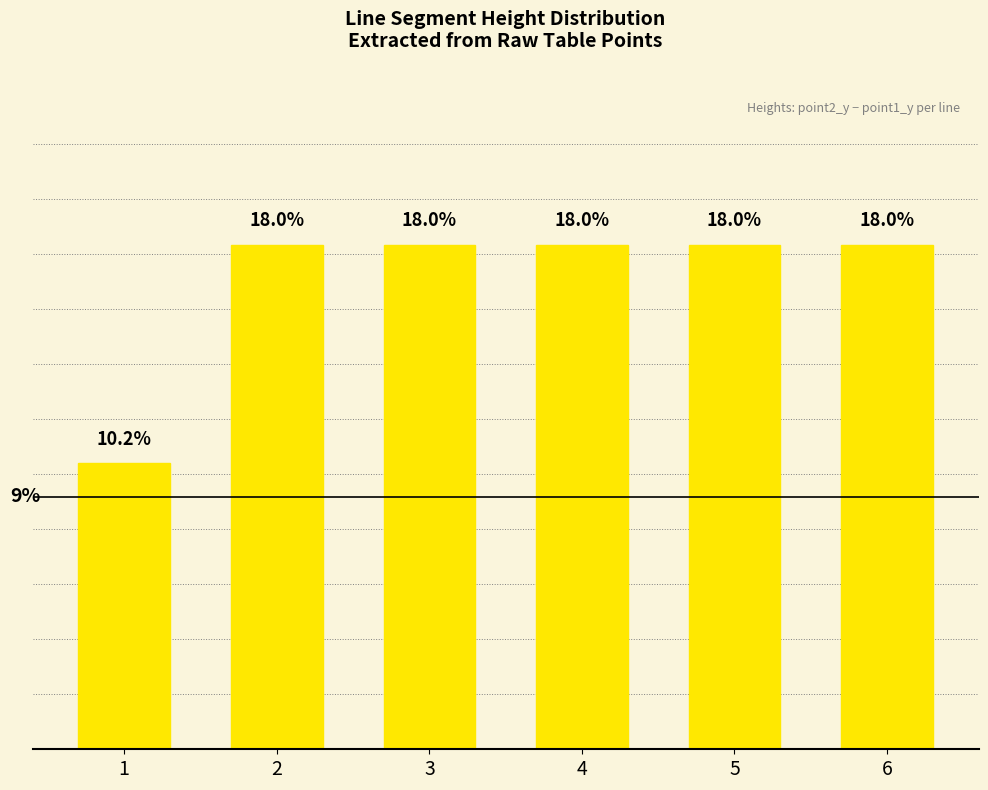

What is the minimum value shown in the chart?

10.2